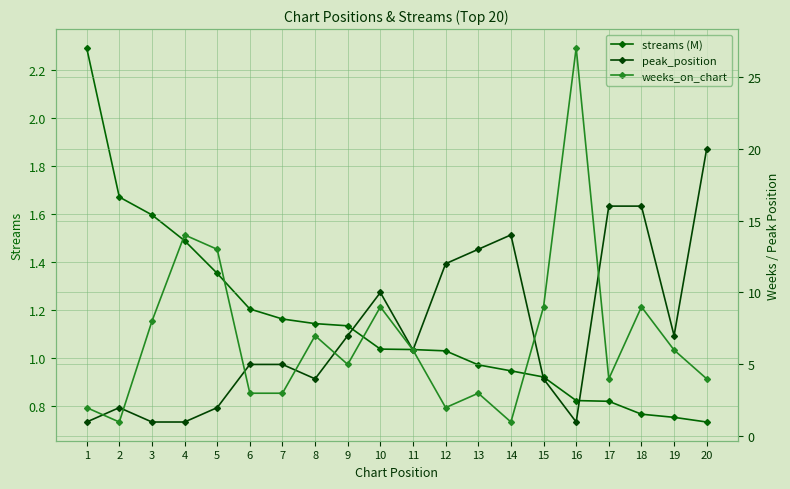

Reading left to right, list all the values displayed in this chart.

streams (M): 2.3	1.7	1.6	1.5	1.4	1.2	1.2	1.1	1.1	1.0	1.0	1.0	1.0	0.9	0.9	0.8	0.8	0.8	0.8	0.7
peak_position: 1.0	2.0	1.0	1.0	2.0	5.0	5.0	4.0	7.0	10.0	6.0	12.0	13.0	14.0	4.0	1.0	16.0	16.0	7.0	20.0
weeks_on_chart: 2.0	1.0	8.0	14.0	13.0	3.0	3.0	7.0	5.0	9.0	6.0	2.0	3.0	1.0	9.0	27.0	4.0	9.0	6.0	4.0